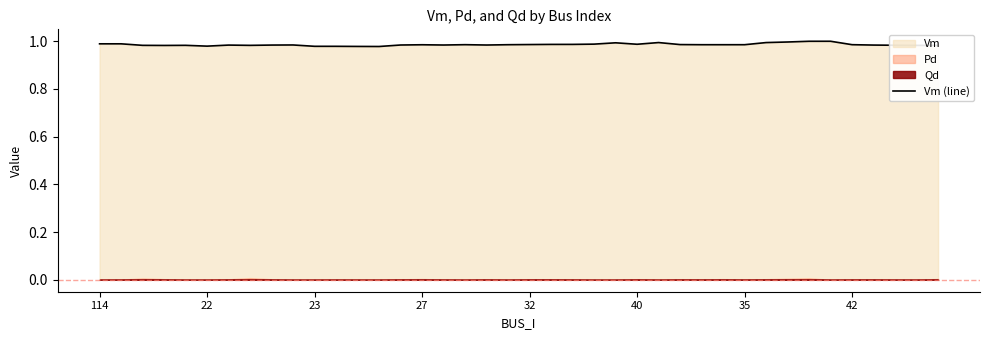

Reading left to right, extract all data points from this chart.

1.0	1.0	1.0	1.0	1.0	1.0	1.0	1.0	1.0	1.0	1.0	1.0	1.0	1.0	1.0	1.0	1.0	1.0	1.0	1.0	1.0	1.0	1.0	1.0	1.0	1.0	1.0	1.0	1.0	1.0	1.0	1.0	1.0	1.0	1.0	1.0	1.0	1.0	1.0	1.0